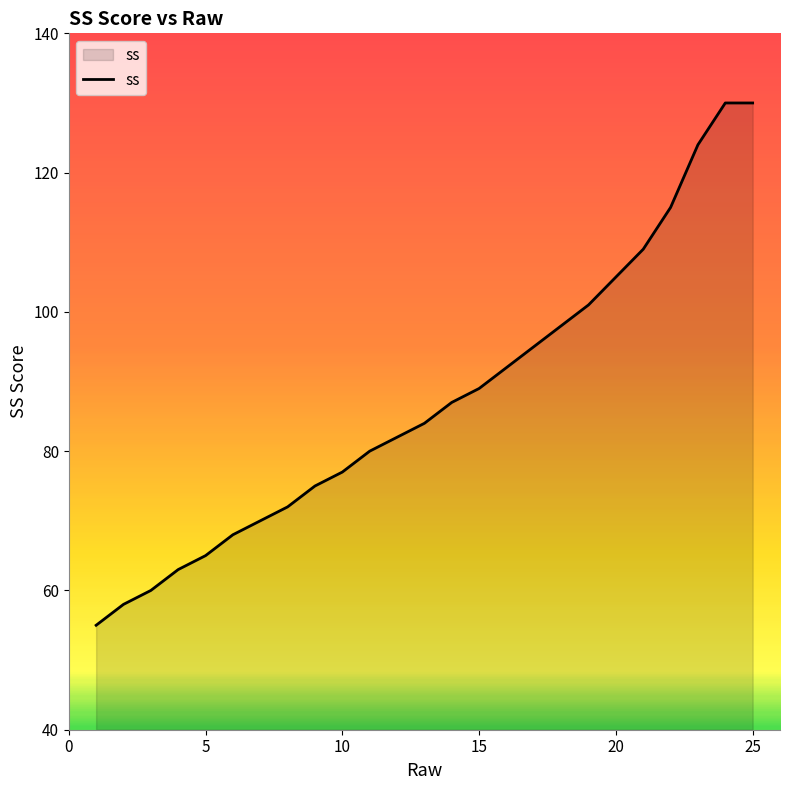

What is the difference between the maximum and minimum values?

75